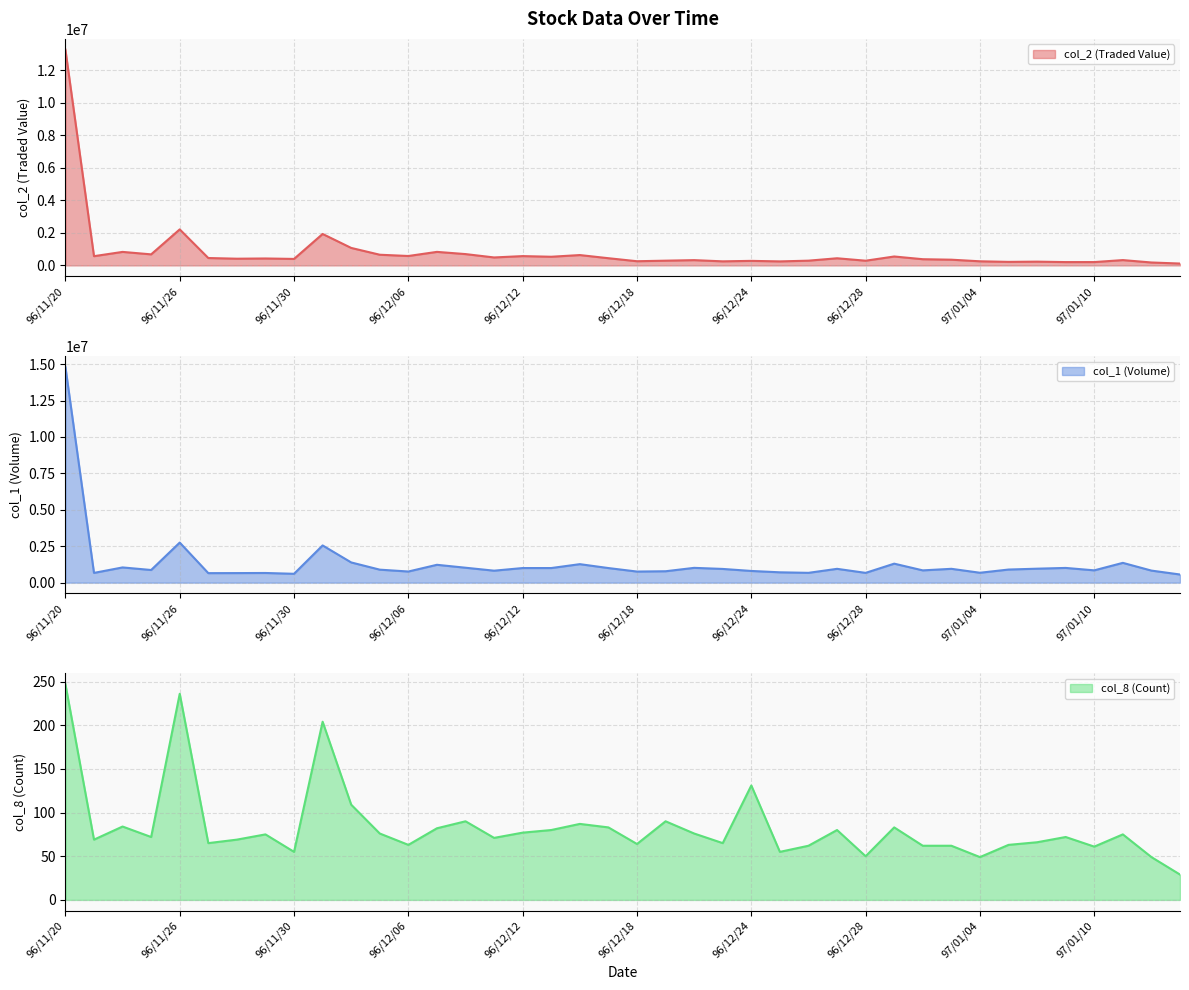

Is the value of col_8 at 96/12/03 greater than the value of col_1 at 96/11/30?

No